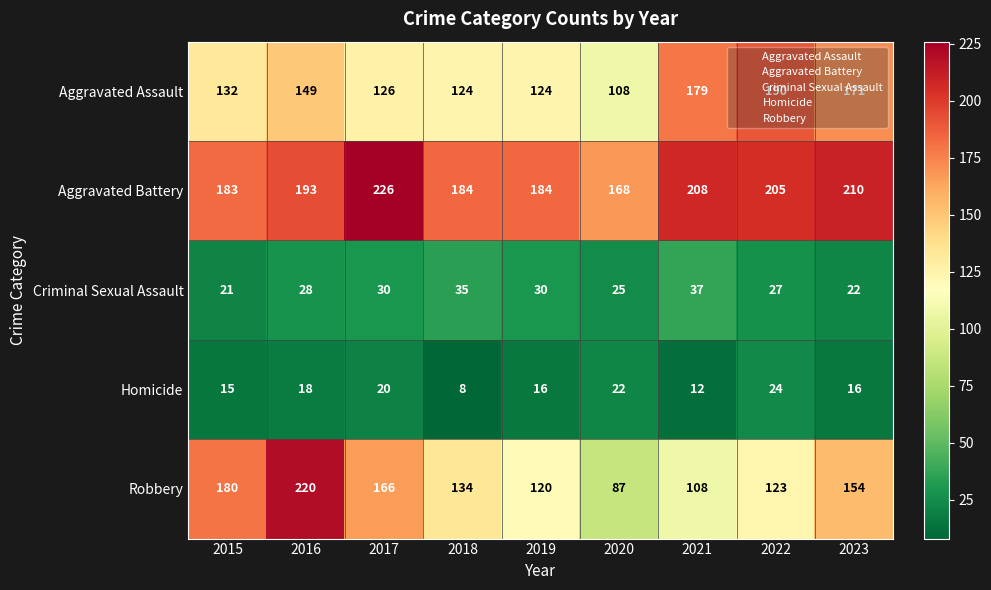

Which category has the highest value across all series?

2017